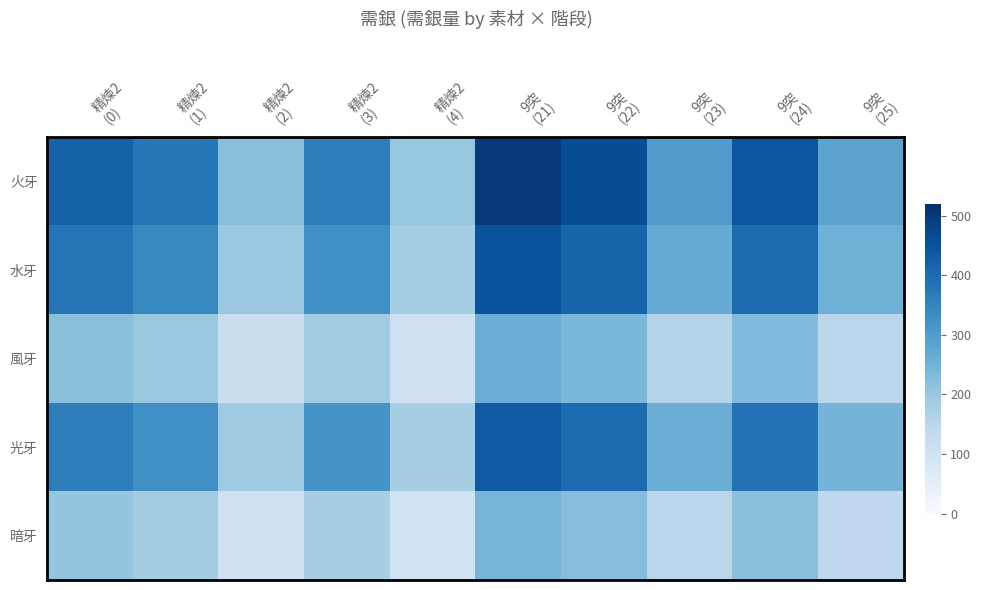

Reading left to right, what are all the values shown in this chart?

火牙: 精煉2
(0)=420.0	精煉2
(1)=380.0	精煉2
(2)=220.0	精煉2
(3)=364.0	精煉2
(4)=204.0	9突
(21)=500.0	9突
(22)=460.0	9突
(23)=300.0	9突
(24)=444.0	9突
(25)=284.0
水牙: 精煉2
(0)=378.0	精煉2
(1)=342.0	精煉2
(2)=198.0	精煉2
(3)=327.6	精煉2
(4)=183.6	9突
(21)=450.0	9突
(22)=414.0	9突
(23)=270.0	9突
(24)=399.6	9突
(25)=255.6
風牙: 精煉2
(0)=218.4	精煉2
(1)=197.6	精煉2
(2)=114.4	精煉2
(3)=189.3	精煉2
(4)=106.1	9突
(21)=260.0	9突
(22)=239.2	9突
(23)=156.0	9突
(24)=230.9	9突
(25)=147.7
光牙: 精煉2
(0)=365.4	精煉2
(1)=330.6	精煉2
(2)=191.4	精煉2
(3)=316.7	精煉2
(4)=177.5	9突
(21)=435.0	9突
(22)=400.2	9突
(23)=261.0	9突
(24)=386.3	9突
(25)=247.1
暗牙: 精煉2
(0)=205.8	精煉2
(1)=186.2	精煉2
(2)=107.8	精煉2
(3)=178.4	精煉2
(4)=100.0	9突
(21)=245.0	9突
(22)=225.4	9突
(23)=147.0	9突
(24)=217.6	9突
(25)=139.2